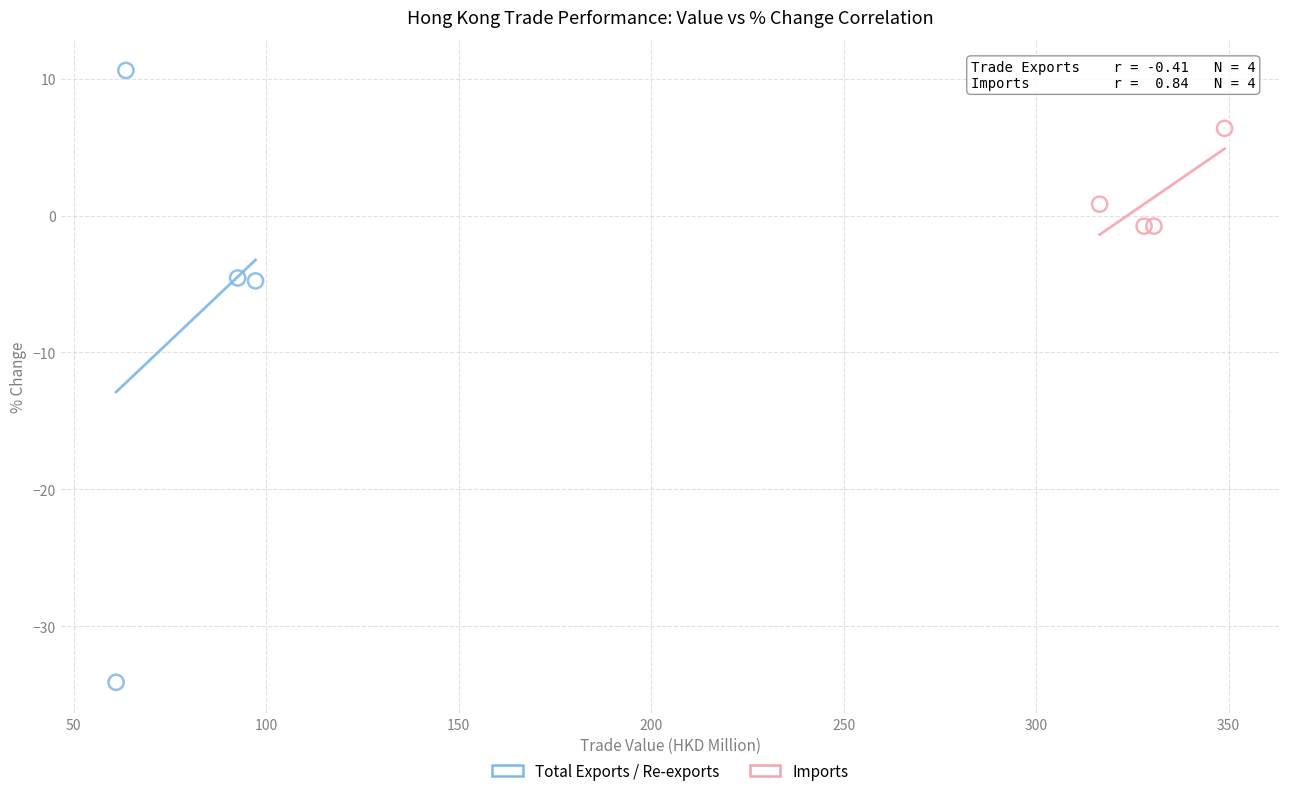

Which series contains the lowest Y value?

Total Exports / Re-exports